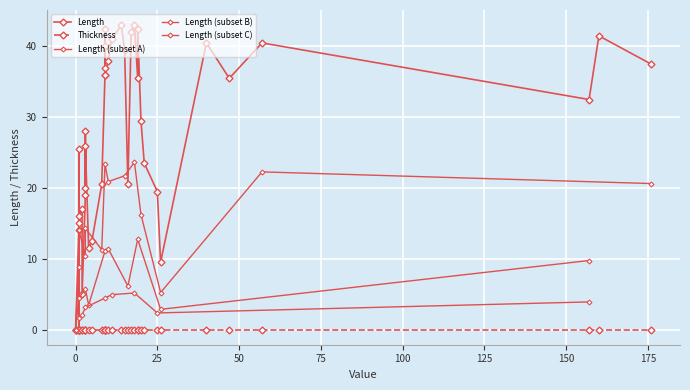

Which series has the largest total across all categories?

Length